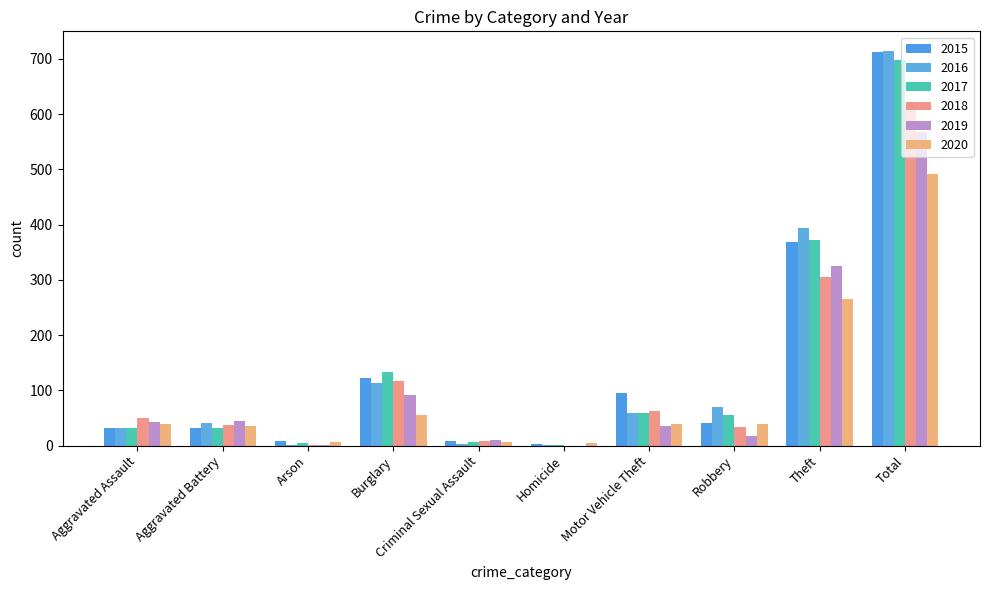

Which series has the widest spread of values?

2016